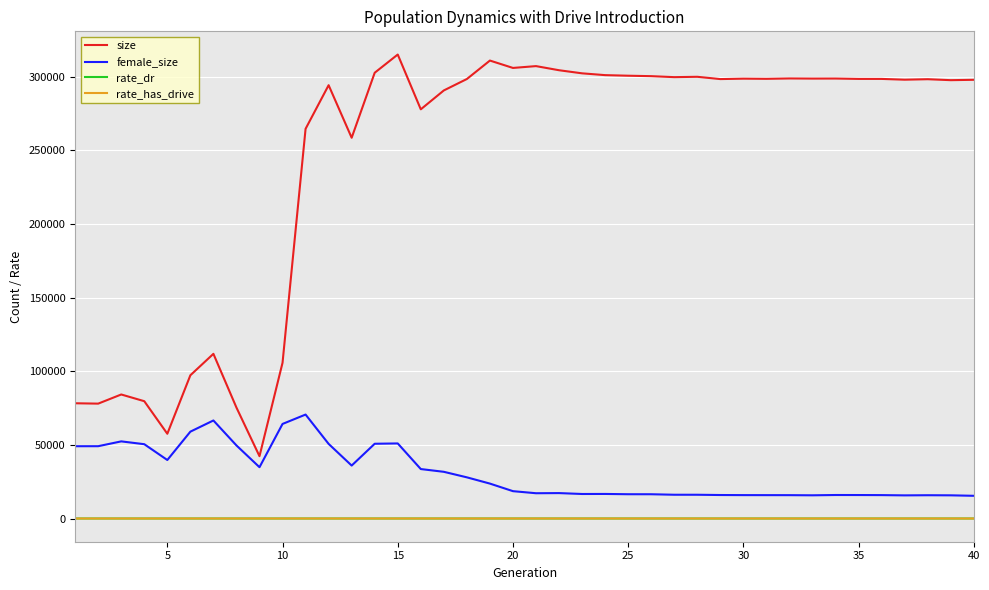

What is the average value of the rate_has_drive series?

0.6